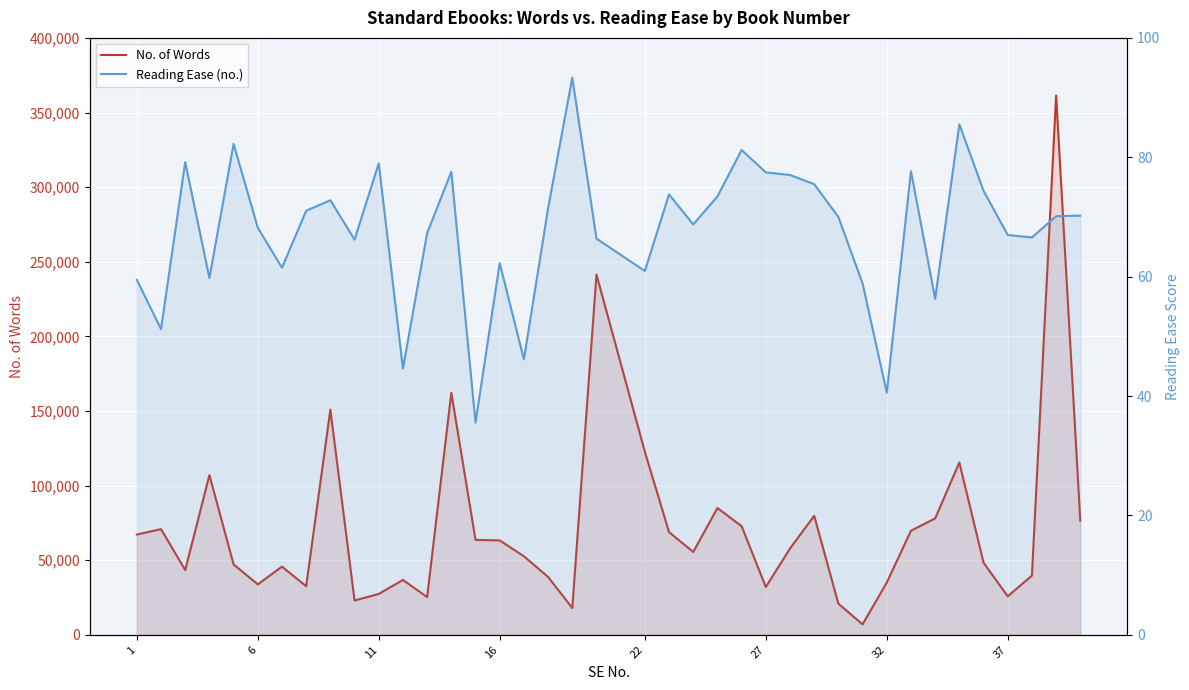

How many interior local valleys does the Reading Ease (no.) series have?

12